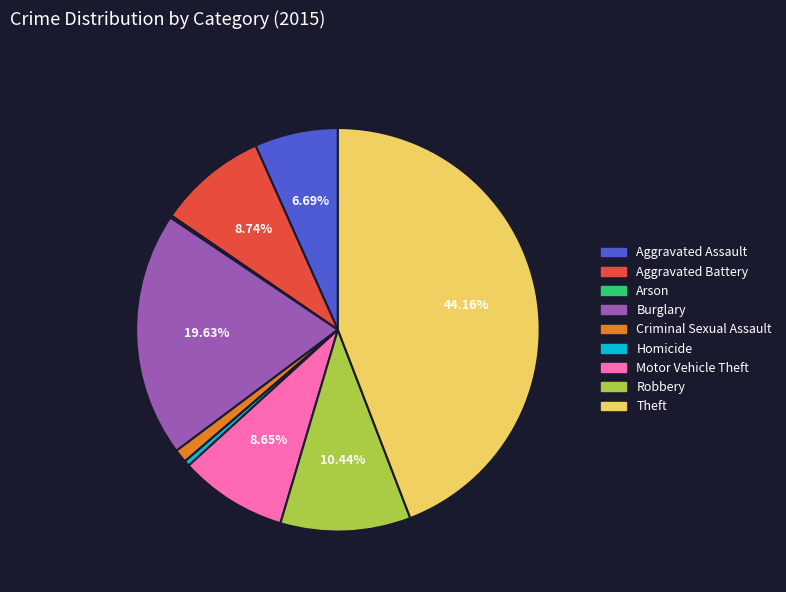

The Aggravated Assault slice represents 7% of the pie. True or false?

True